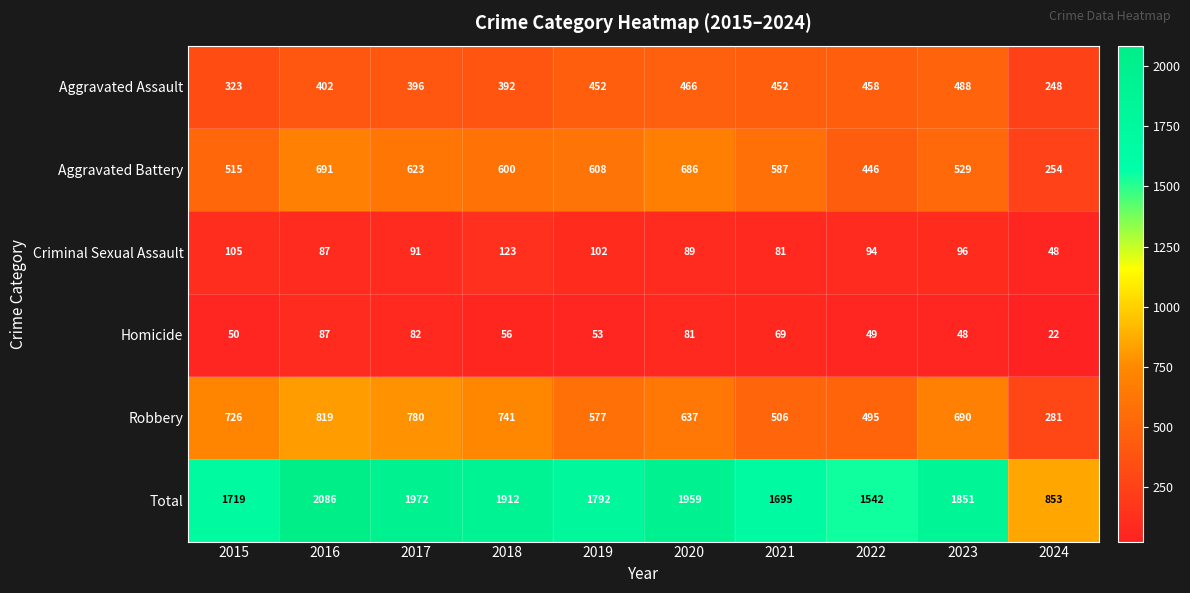

What is the difference between the maximum and minimum values in the Aggravated Assault series?

240